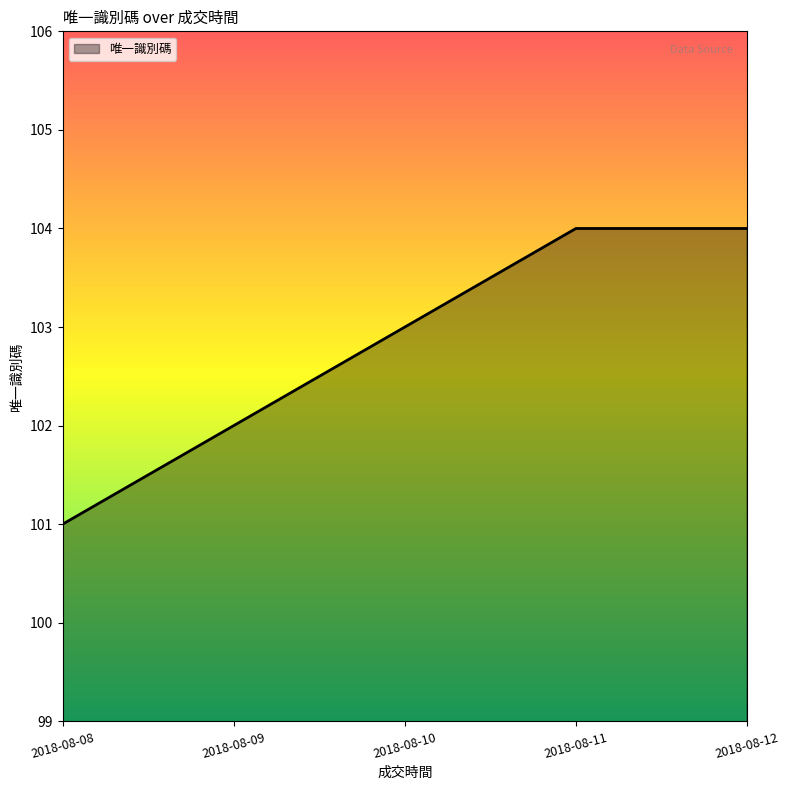

What is the difference between the values at 2018-08-09 and 2018-08-12?

2